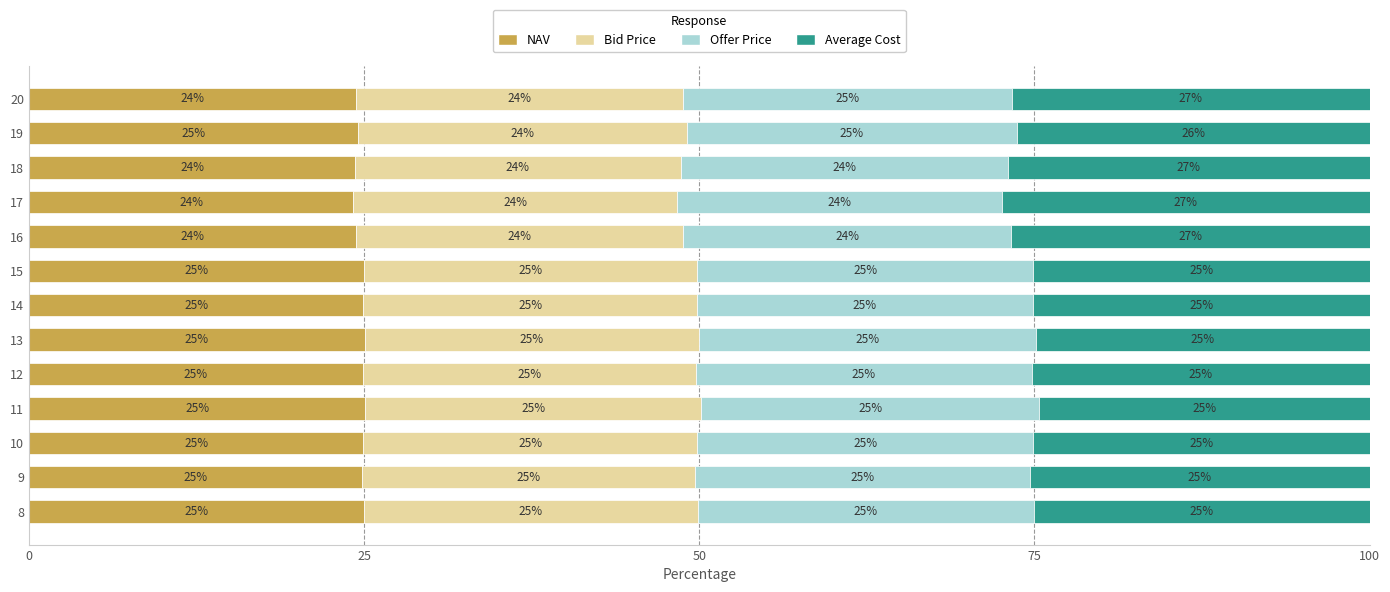

The NAV series shows 24.6 at 19. True or false?

True